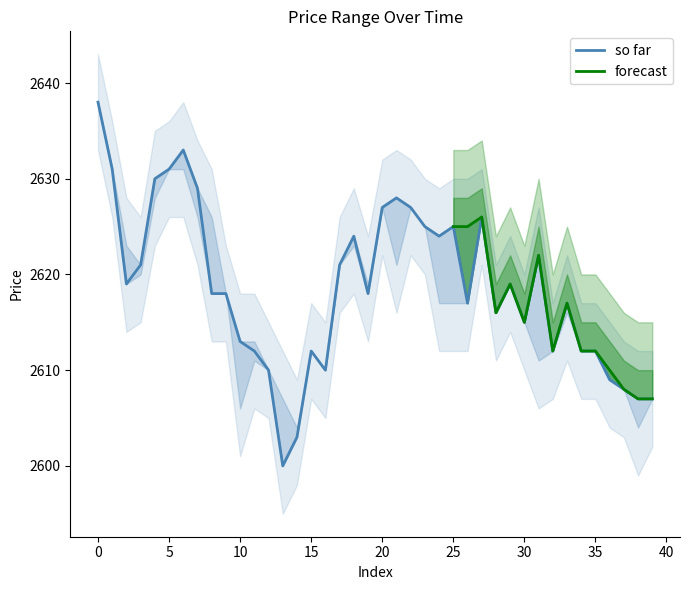

How many values are below 2618?

18